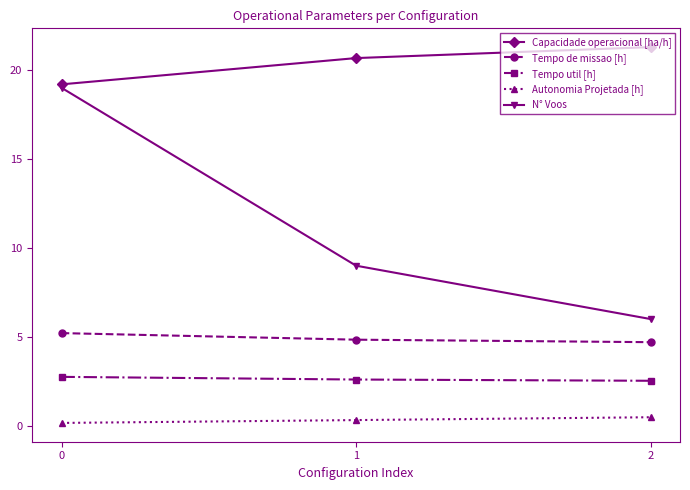

Between 0 and 1, which series saw the biggest shift?

N° Voos